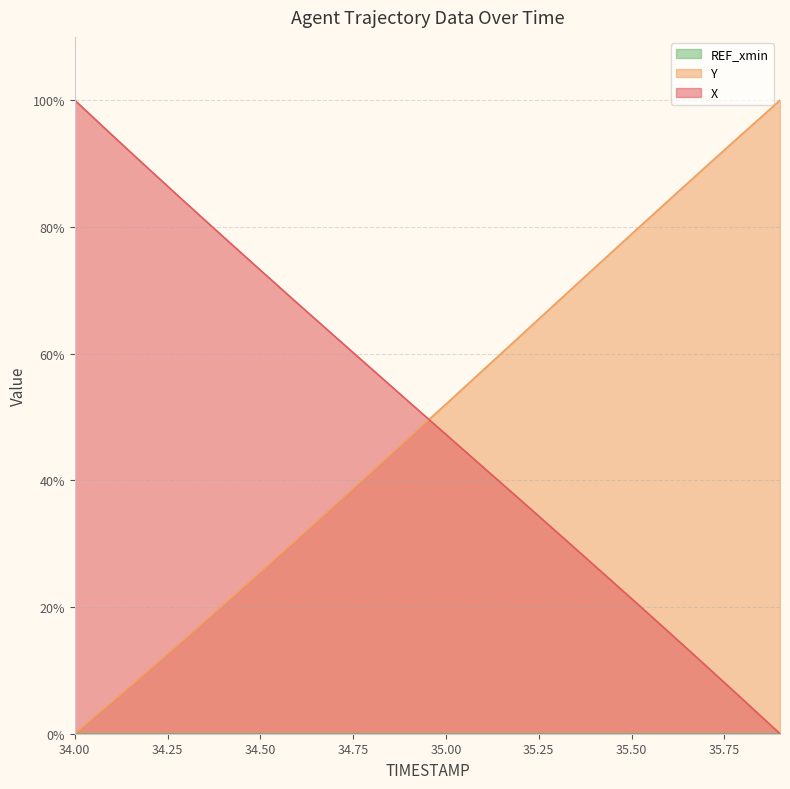

How many data points does each series have?

20